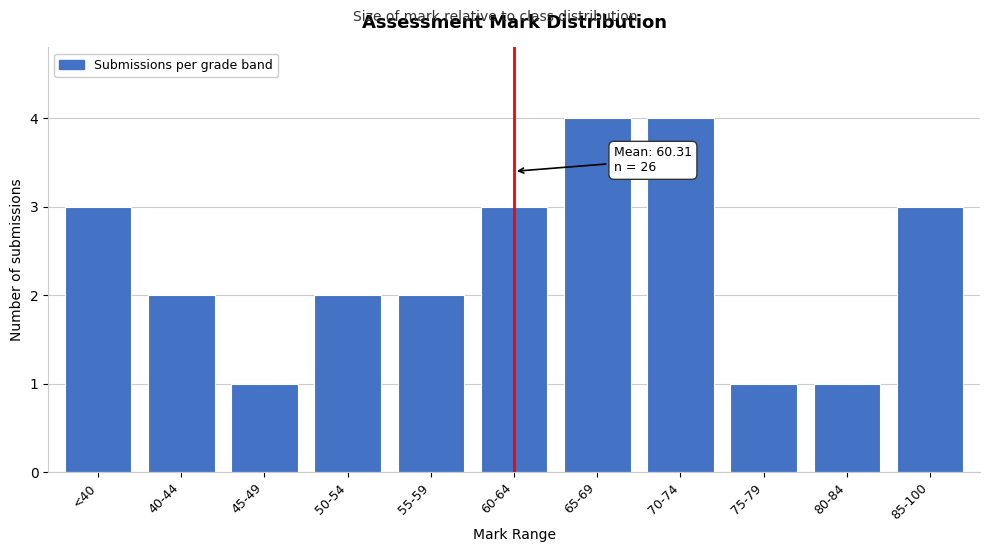

Reading right to left, what are all the values shown in this chart?

3	1	1	4	4	3	2	2	1	2	3